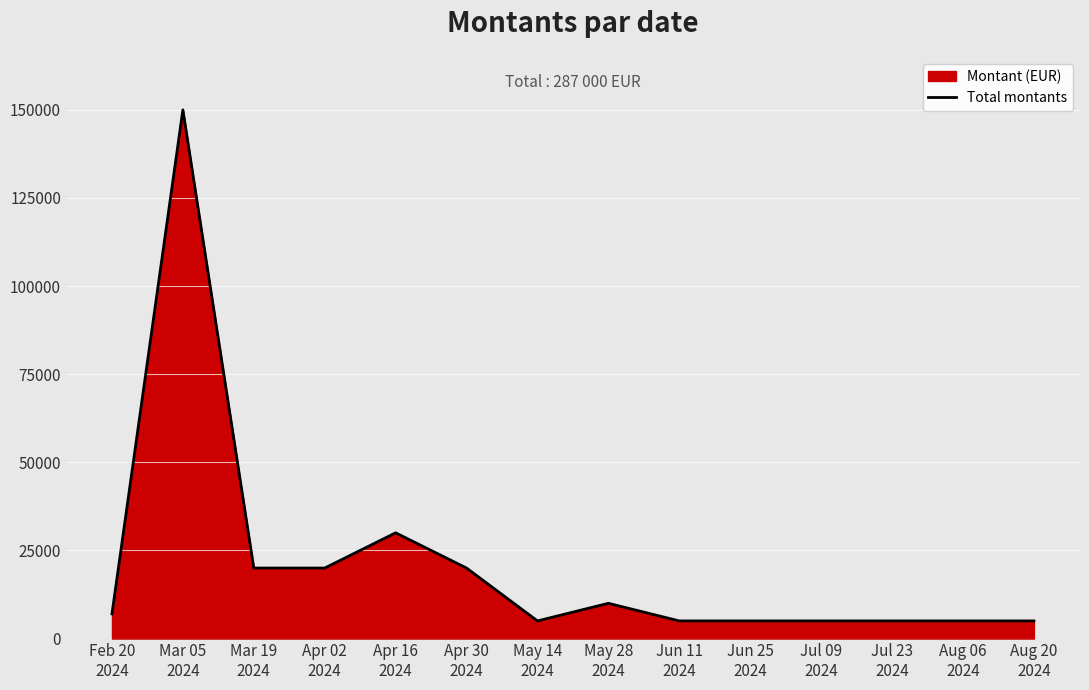

What is the label of the 6th point from the left?

Apr 30
2024